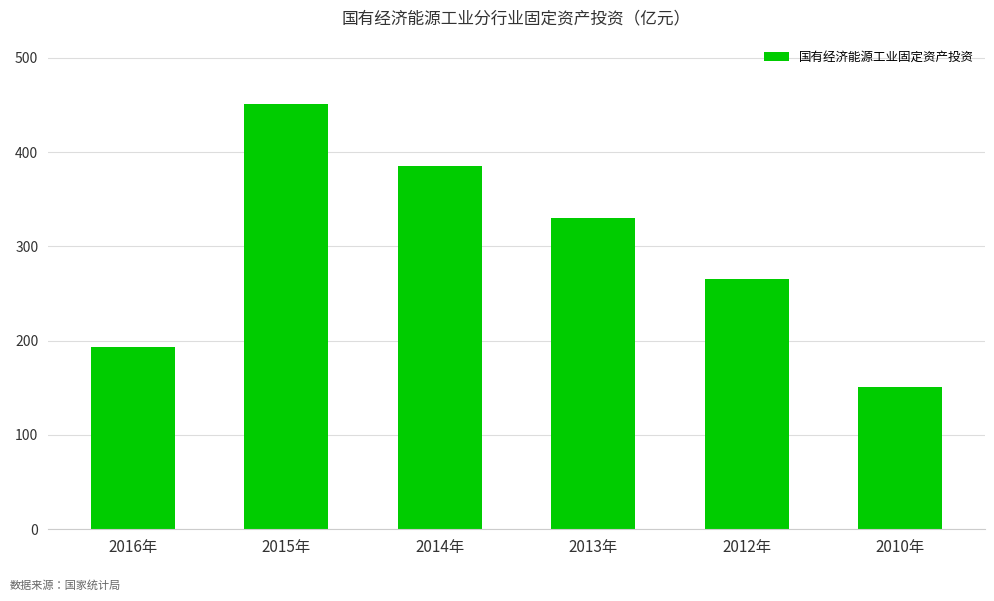

Read the value at 2015年.

451.4